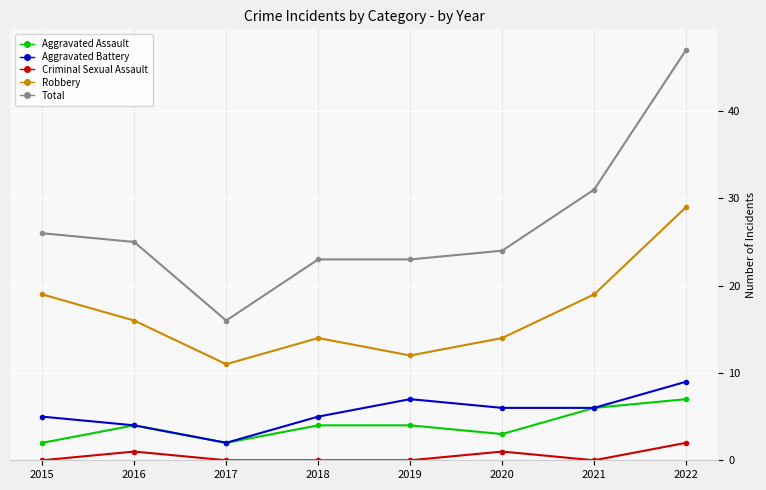

How many categories are shown in the chart?

8